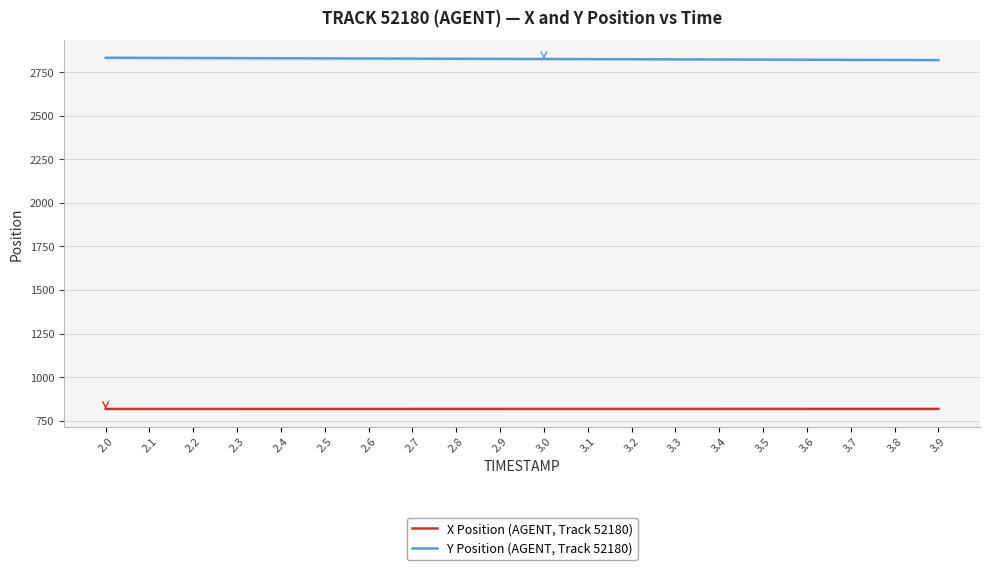

What is the label of the 4th point from the right?

3.6